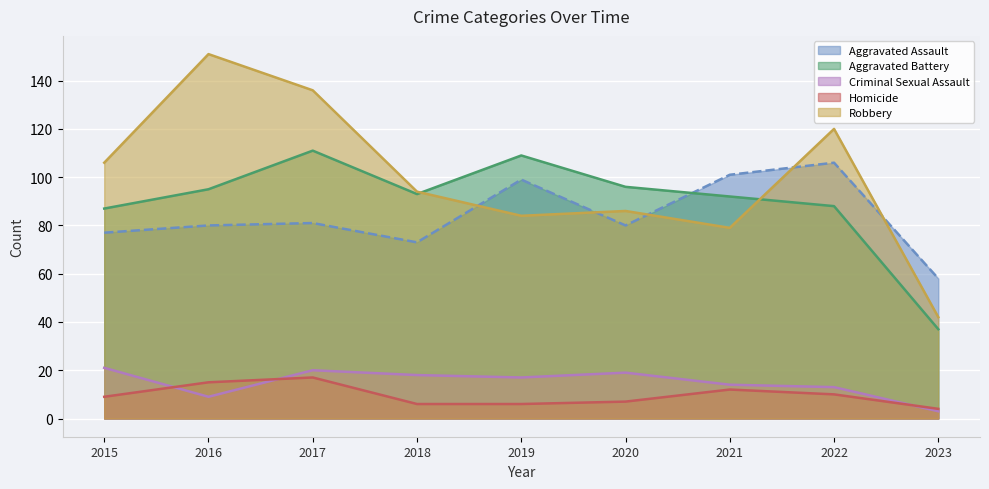

What is the difference between the Aggravated Assault values at 2022 and 2015?

29